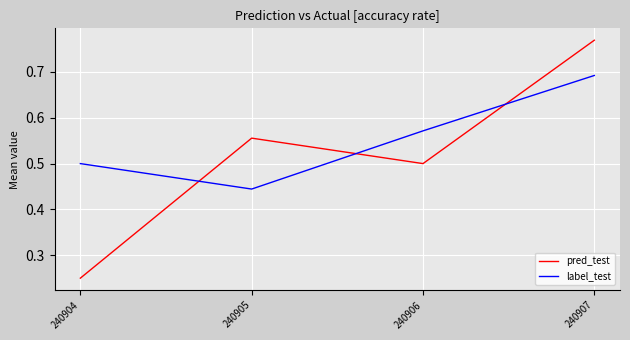

Between 240906 and 240907, which series saw the biggest shift?

pred_test